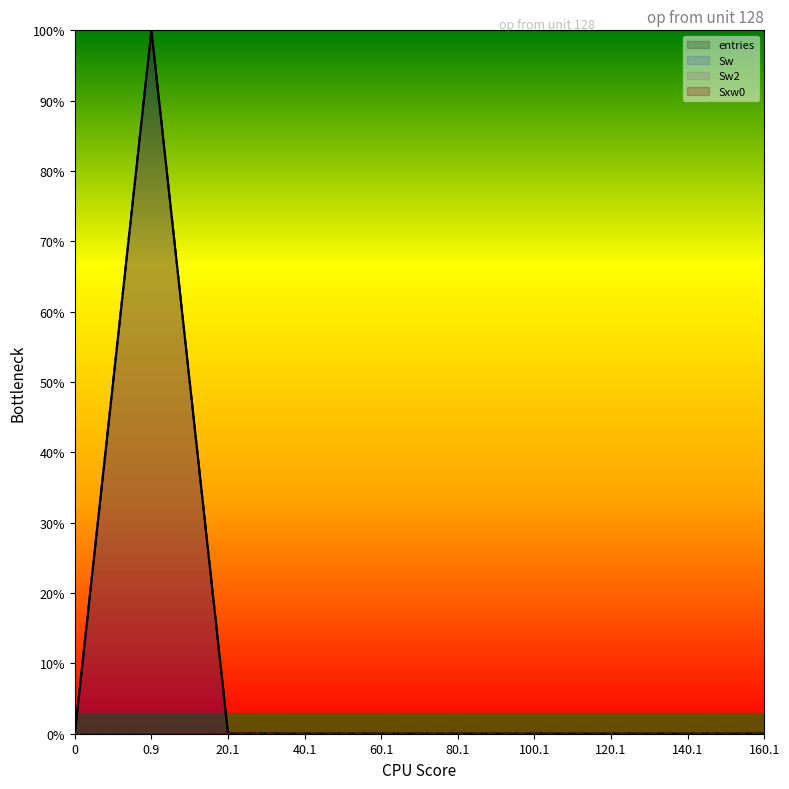

Reading right to left, what are all the values shown in this chart?

entries: 160.1=0.0	140.1=0.0	120.1=0.0	100.1=0.0	80.1=0.0	60.1=0.0	40.1=0.0	20.1=0.0	0.9=100.0	0=0.0
Sw: 160.1=0.0	140.1=0.0	120.1=0.0	100.1=0.0	80.1=0.0	60.1=0.0	40.1=0.0	20.1=0.0	0.9=100.0	0=0.0
Sw2: 160.1=0.0	140.1=0.0	120.1=0.0	100.1=0.0	80.1=0.0	60.1=0.0	40.1=0.0	20.1=0.0	0.9=100.0	0=0.0
Sxw0: 160.1=0.0	140.1=0.0	120.1=0.0	100.1=0.0	80.1=0.0	60.1=0.0	40.1=0.0	20.1=0.0	0.9=0.0	0=0.0